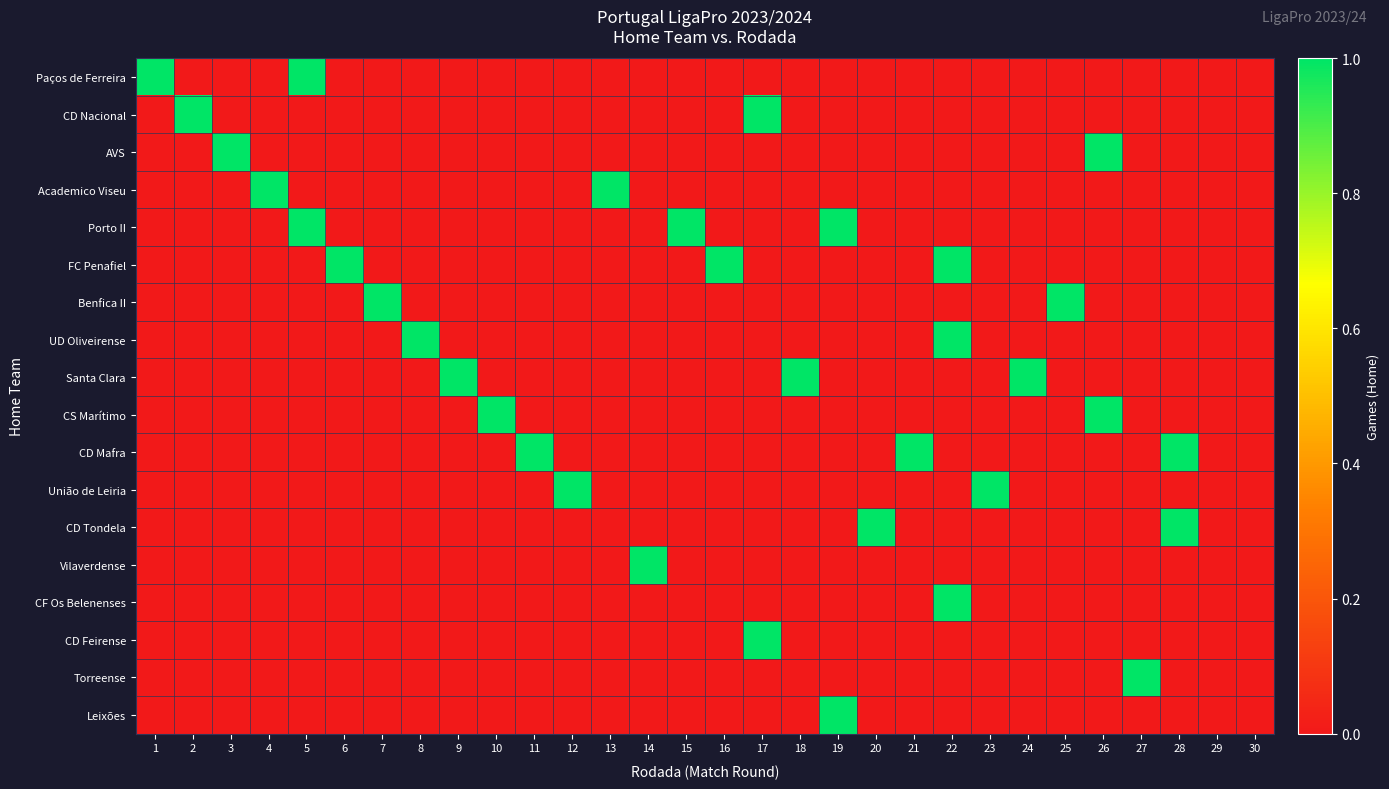

Reading right to left, extract all data points from this chart.

Paços de Ferreira: 30=0	29=0	28=0	27=0	26=0	25=0	24=0	23=0	22=0	21=0	20=0	19=0	18=0	17=0	16=0	15=0	14=0	13=0	12=0	11=0	10=0	9=0	8=0	7=0	6=0	5=1	4=0	3=0	2=0	1=1
CD Nacional: 30=0	29=0	28=0	27=0	26=0	25=0	24=0	23=0	22=0	21=0	20=0	19=0	18=0	17=1	16=0	15=0	14=0	13=0	12=0	11=0	10=0	9=0	8=0	7=0	6=0	5=0	4=0	3=0	2=1	1=0
AVS: 30=0	29=0	28=0	27=0	26=1	25=0	24=0	23=0	22=0	21=0	20=0	19=0	18=0	17=0	16=0	15=0	14=0	13=0	12=0	11=0	10=0	9=0	8=0	7=0	6=0	5=0	4=0	3=1	2=0	1=0
Academico Viseu: 30=0	29=0	28=0	27=0	26=0	25=0	24=0	23=0	22=0	21=0	20=0	19=0	18=0	17=0	16=0	15=0	14=0	13=1	12=0	11=0	10=0	9=0	8=0	7=0	6=0	5=0	4=1	3=0	2=0	1=0
Porto II: 30=0	29=0	28=0	27=0	26=0	25=0	24=0	23=0	22=0	21=0	20=0	19=1	18=0	17=0	16=0	15=1	14=0	13=0	12=0	11=0	10=0	9=0	8=0	7=0	6=0	5=1	4=0	3=0	2=0	1=0
FC Penafiel: 30=0	29=0	28=0	27=0	26=0	25=0	24=0	23=0	22=1	21=0	20=0	19=0	18=0	17=0	16=1	15=0	14=0	13=0	12=0	11=0	10=0	9=0	8=0	7=0	6=1	5=0	4=0	3=0	2=0	1=0
Benfica II: 30=0	29=0	28=0	27=0	26=0	25=1	24=0	23=0	22=0	21=0	20=0	19=0	18=0	17=0	16=0	15=0	14=0	13=0	12=0	11=0	10=0	9=0	8=0	7=1	6=0	5=0	4=0	3=0	2=0	1=0
UD Oliveirense: 30=0	29=0	28=0	27=0	26=0	25=0	24=0	23=0	22=1	21=0	20=0	19=0	18=0	17=0	16=0	15=0	14=0	13=0	12=0	11=0	10=0	9=0	8=1	7=0	6=0	5=0	4=0	3=0	2=0	1=0
Santa Clara: 30=0	29=0	28=0	27=0	26=0	25=0	24=1	23=0	22=0	21=0	20=0	19=0	18=1	17=0	16=0	15=0	14=0	13=0	12=0	11=0	10=0	9=1	8=0	7=0	6=0	5=0	4=0	3=0	2=0	1=0
CS Marítimo: 30=0	29=0	28=0	27=0	26=1	25=0	24=0	23=0	22=0	21=0	20=0	19=0	18=0	17=0	16=0	15=0	14=0	13=0	12=0	11=0	10=1	9=0	8=0	7=0	6=0	5=0	4=0	3=0	2=0	1=0
CD Mafra: 30=0	29=0	28=1	27=0	26=0	25=0	24=0	23=0	22=0	21=1	20=0	19=0	18=0	17=0	16=0	15=0	14=0	13=0	12=0	11=1	10=0	9=0	8=0	7=0	6=0	5=0	4=0	3=0	2=0	1=0
União de Leiria: 30=0	29=0	28=0	27=0	26=0	25=0	24=0	23=1	22=0	21=0	20=0	19=0	18=0	17=0	16=0	15=0	14=0	13=0	12=1	11=0	10=0	9=0	8=0	7=0	6=0	5=0	4=0	3=0	2=0	1=0
CD Tondela: 30=0	29=0	28=1	27=0	26=0	25=0	24=0	23=0	22=0	21=0	20=1	19=0	18=0	17=0	16=0	15=0	14=0	13=0	12=0	11=0	10=0	9=0	8=0	7=0	6=0	5=0	4=0	3=0	2=0	1=0
Vilaverdense: 30=0	29=0	28=0	27=0	26=0	25=0	24=0	23=0	22=0	21=0	20=0	19=0	18=0	17=0	16=0	15=0	14=1	13=0	12=0	11=0	10=0	9=0	8=0	7=0	6=0	5=0	4=0	3=0	2=0	1=0
CF Os Belenenses: 30=0	29=0	28=0	27=0	26=0	25=0	24=0	23=0	22=1	21=0	20=0	19=0	18=0	17=0	16=0	15=0	14=0	13=0	12=0	11=0	10=0	9=0	8=0	7=0	6=0	5=0	4=0	3=0	2=0	1=0
CD Feirense: 30=0	29=0	28=0	27=0	26=0	25=0	24=0	23=0	22=0	21=0	20=0	19=0	18=0	17=1	16=0	15=0	14=0	13=0	12=0	11=0	10=0	9=0	8=0	7=0	6=0	5=0	4=0	3=0	2=0	1=0
Torreense: 30=0	29=0	28=0	27=1	26=0	25=0	24=0	23=0	22=0	21=0	20=0	19=0	18=0	17=0	16=0	15=0	14=0	13=0	12=0	11=0	10=0	9=0	8=0	7=0	6=0	5=0	4=0	3=0	2=0	1=0
Leixões: 30=0	29=0	28=0	27=0	26=0	25=0	24=0	23=0	22=0	21=0	20=0	19=1	18=0	17=0	16=0	15=0	14=0	13=0	12=0	11=0	10=0	9=0	8=0	7=0	6=0	5=0	4=0	3=0	2=0	1=0